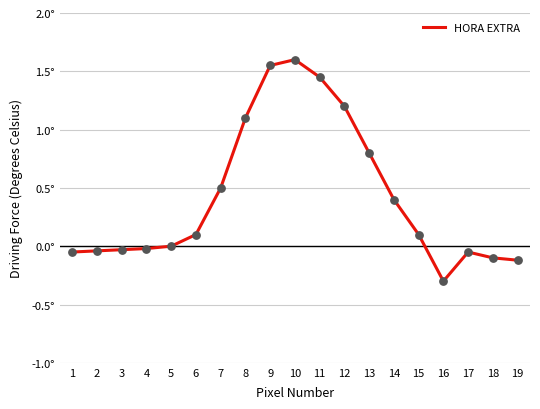

What is the change in value from 5 to 10?

+1.6